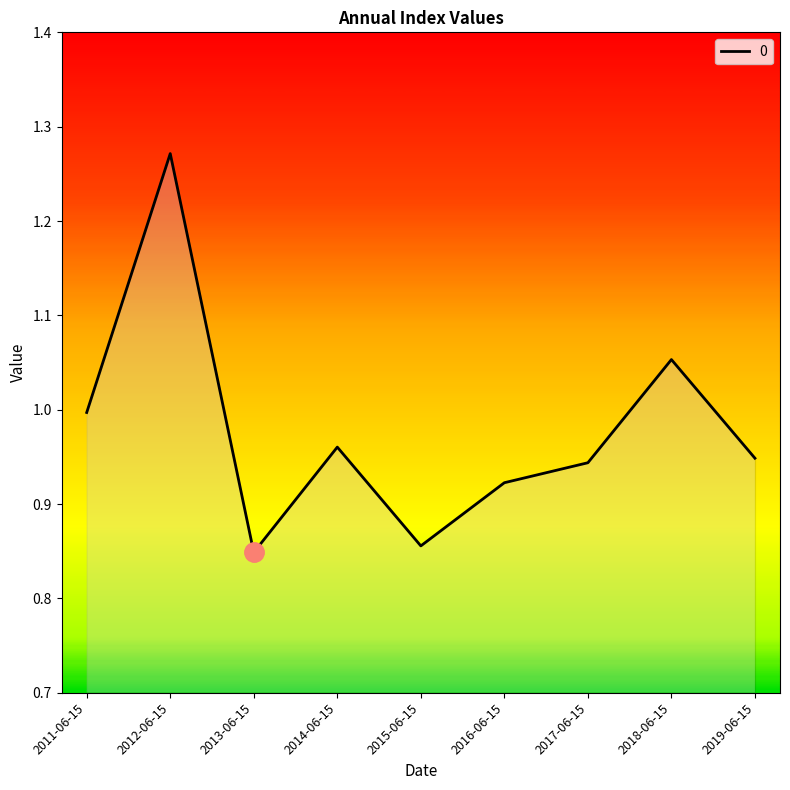

Which label corresponds to the largest value in the chart?

2012-06-15